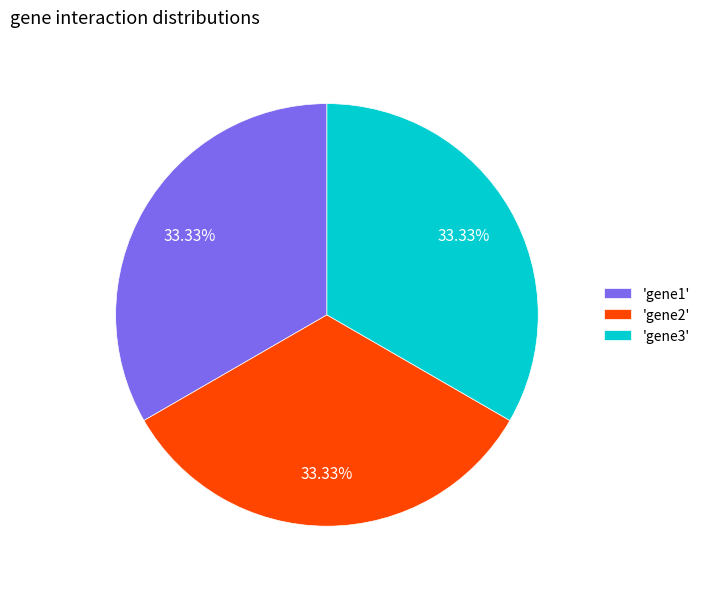

How many segments does this pie chart have?

3